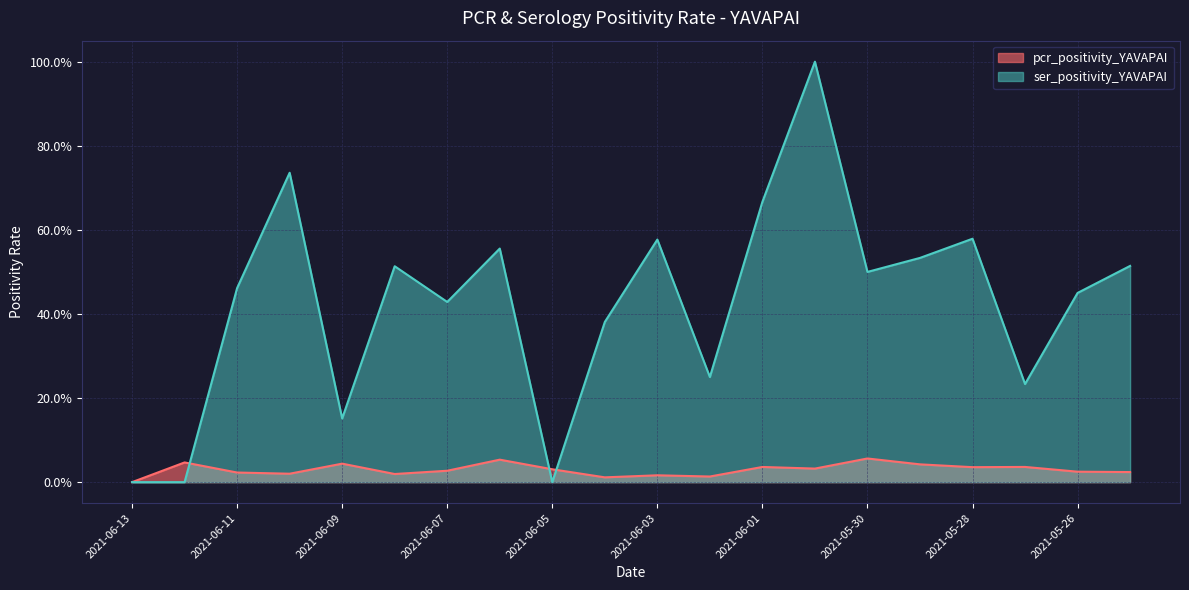

What is the approximate value of ser_positivity_YAVAPAI at 2021-05-31?

1.0